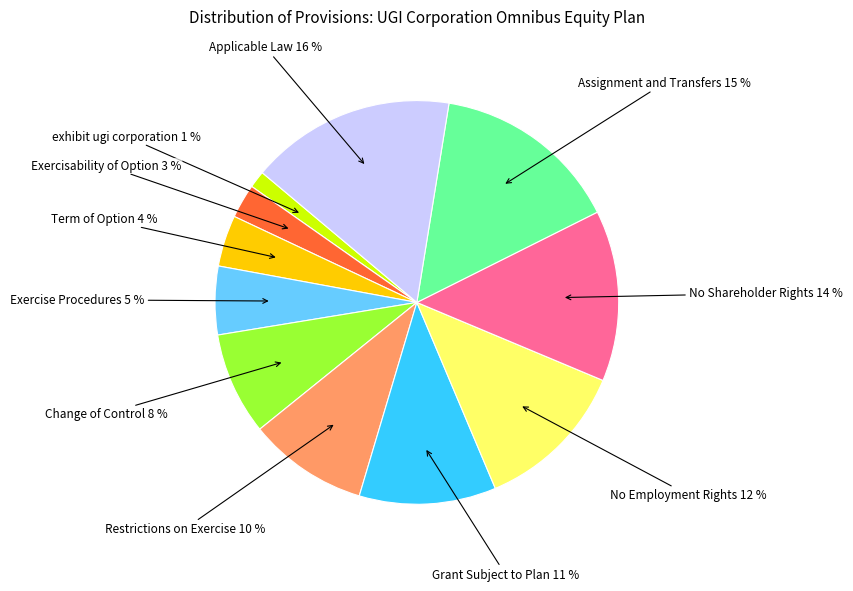

Rank the categories by value from highest to lowest.

Applicable Law, Assignment and Transfers, No Shareholder Rights, No Employment Rights, Grant Subject to Plan, Restrictions on Exercise, Change of Control, Exercise Procedures, Term of Option, Exercisability of Option, exhibit ugi corporation